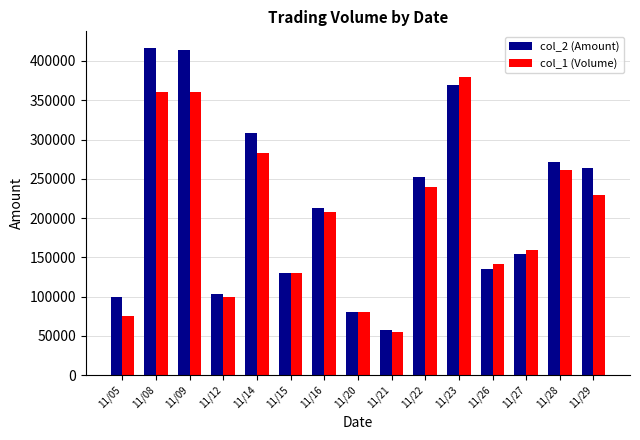

Reading left to right, transcribe all the data shown in this chart.

col_2 (Amount): 99150	416900	413520	103500	308560	130300	213110	80400	57100	252670	369290	135220	153640	271940	263840
col_1 (Volume): 75000	361000	361000	100000	283000	130000	208000	80000	55000	239000	379000	141000	159000	261000	229000